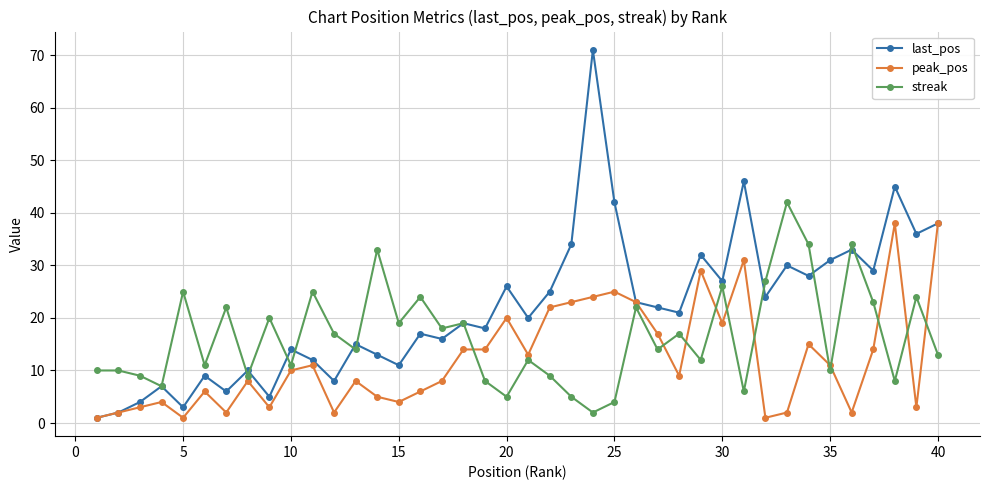

Which series has the widest spread of values?

last_pos